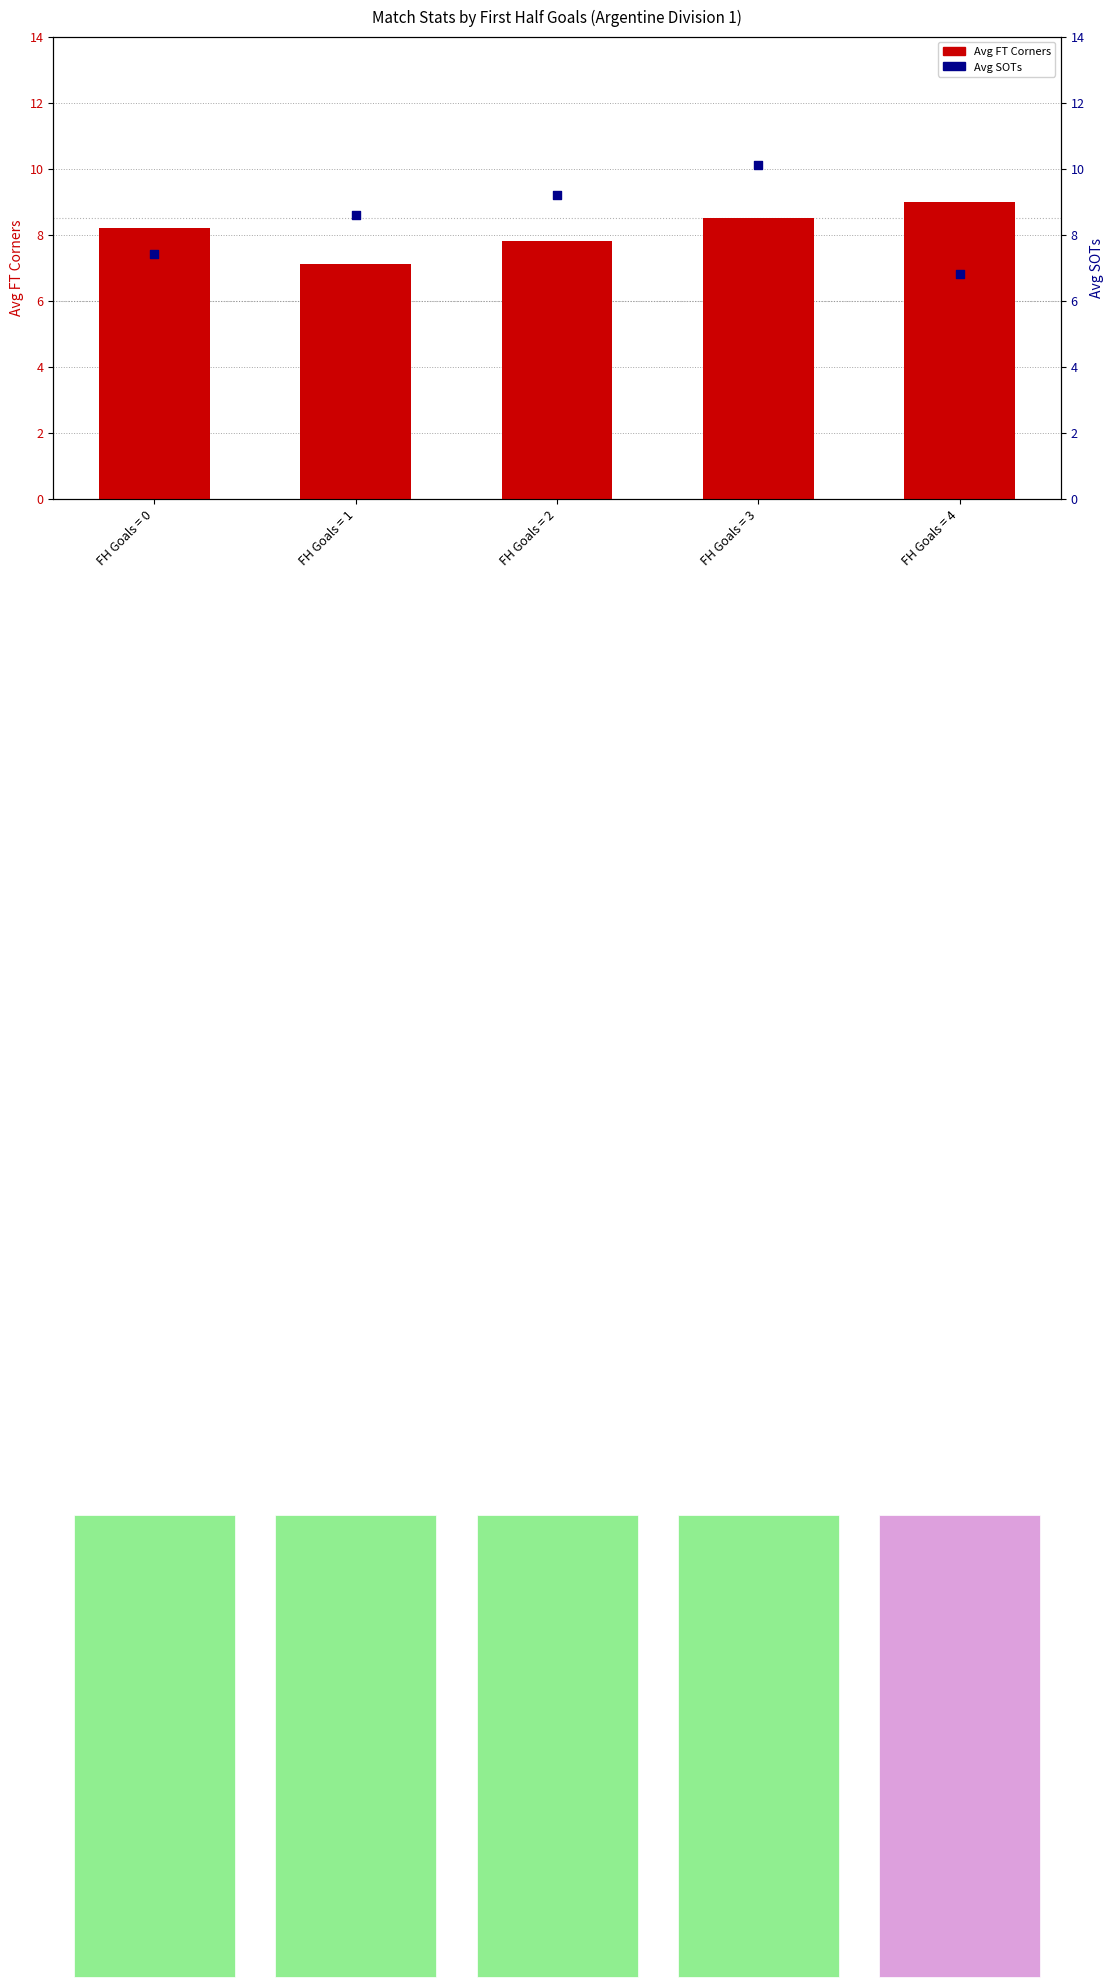

What are all the series names shown in the legend?

Avg FT Corners, Avg SOTs